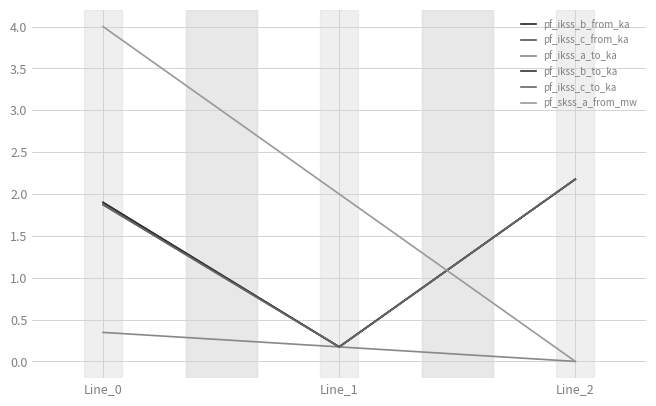

At which category is the sum across all series the highest?

Line_0